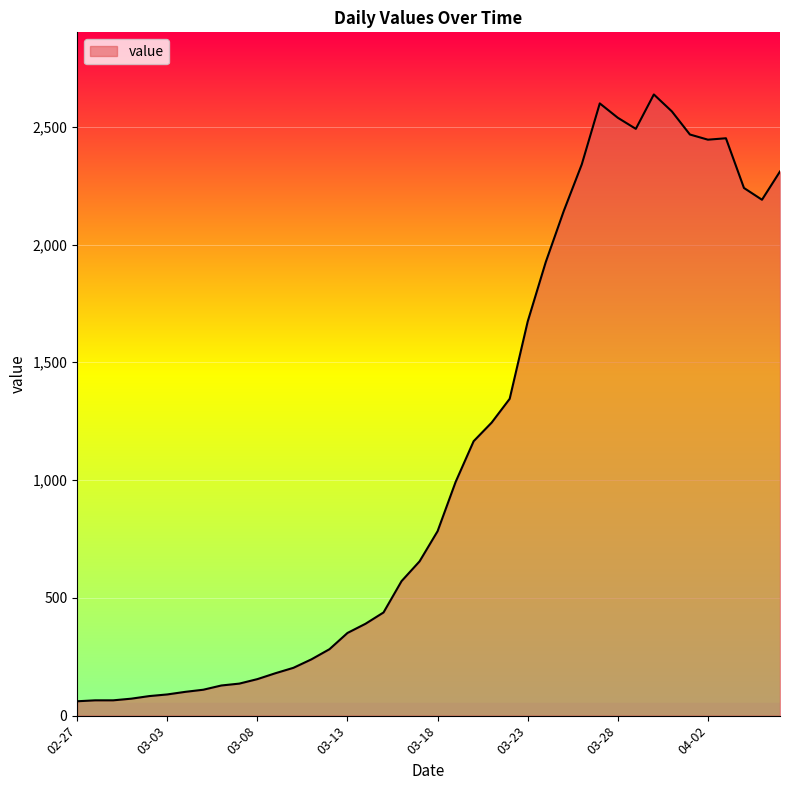

What is the maximum value shown in the chart?

2637